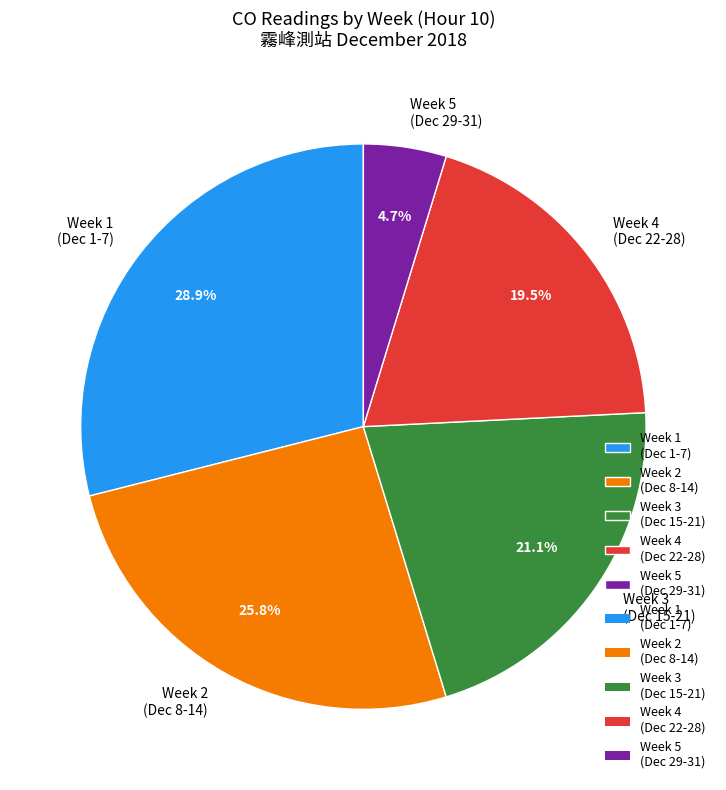

What is the largest slice in the pie chart?

Week 1 (Dec 1-7)